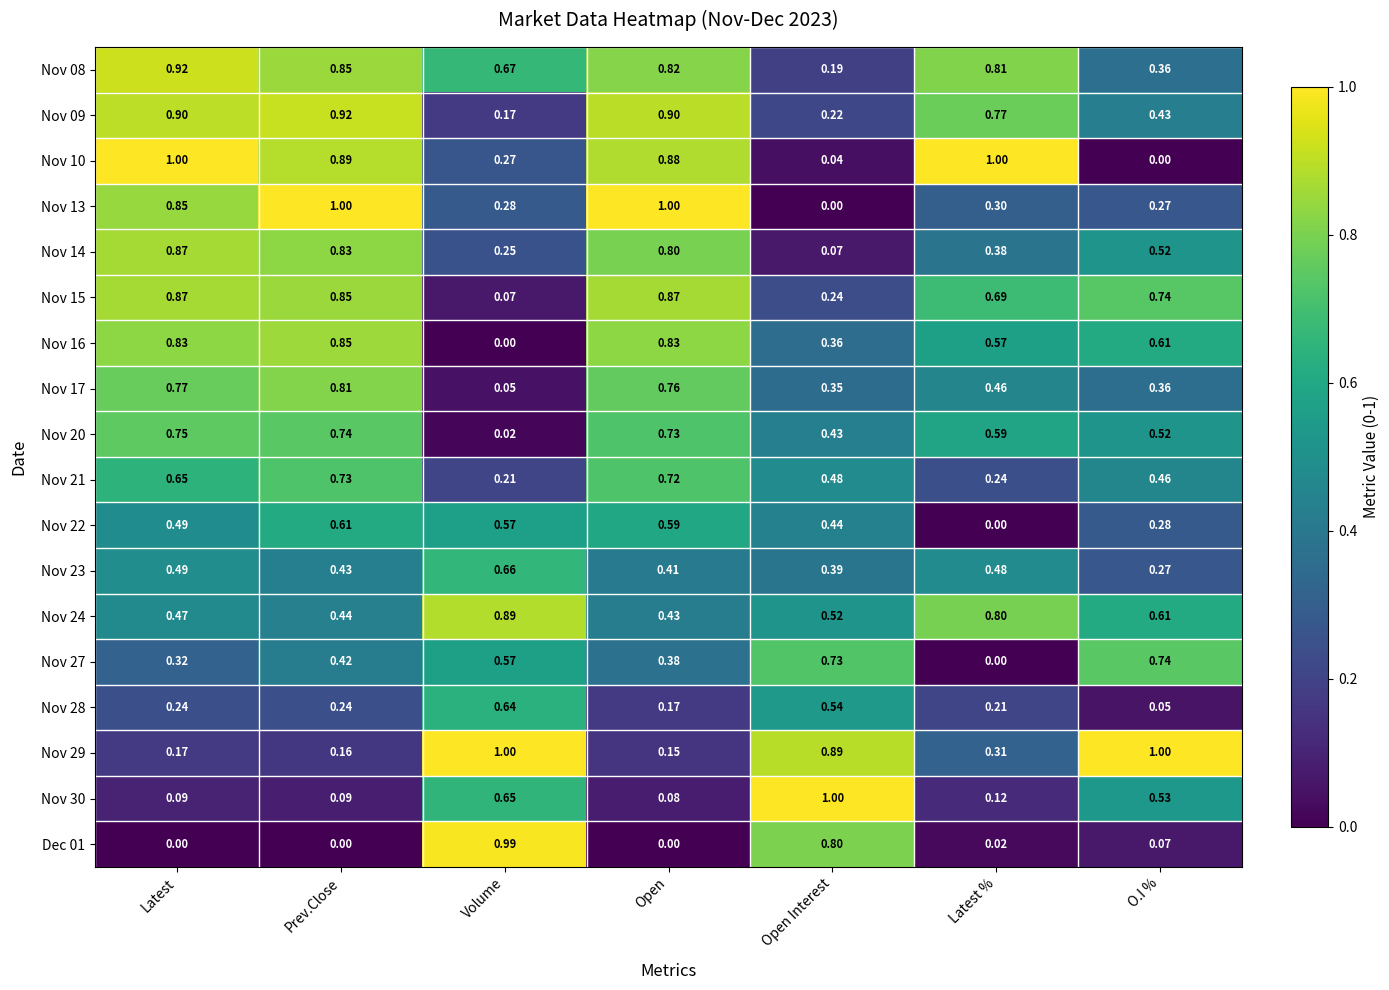

Rank the series at Open Interest from lowest to highest value.

Nov 13, Nov 10, Nov 14, Nov 08, Nov 09, Nov 15, Nov 17, Nov 16, Nov 23, Nov 20, Nov 22, Nov 21, Nov 24, Nov 28, Nov 27, Dec 01, Nov 29, Nov 30